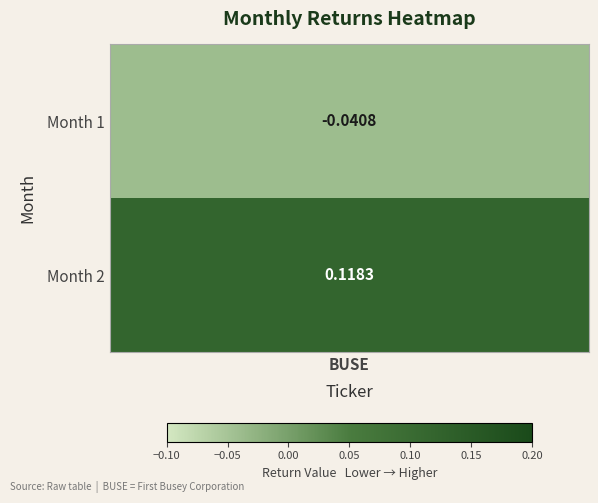

List the labels in order of value, smallest first.

1, 2